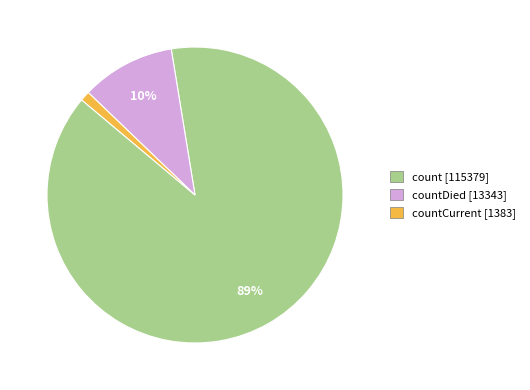

To the nearest percent, what is the average slice percentage?

33%